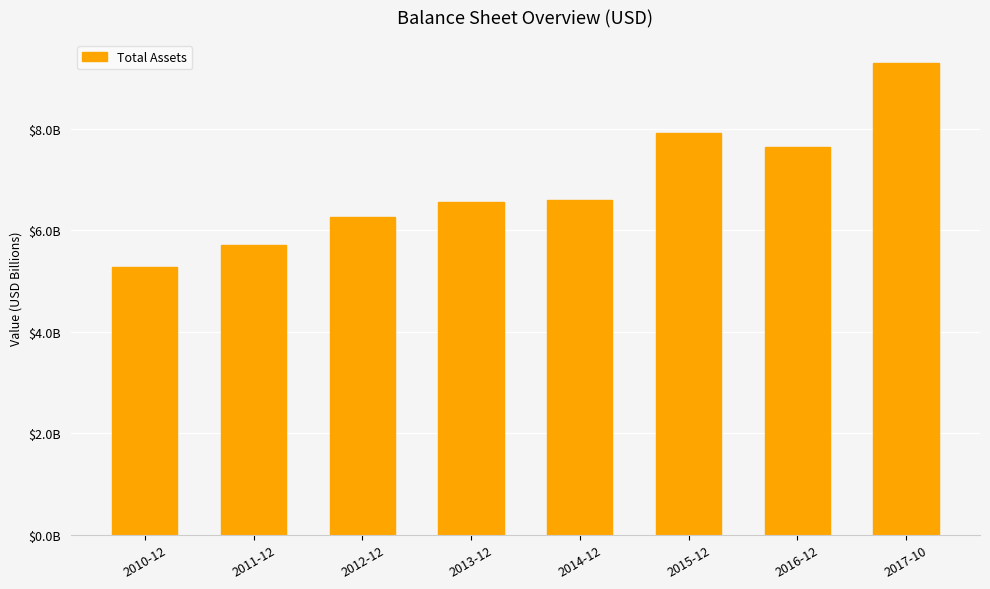

What is the maximum value shown in the chart?

9.3